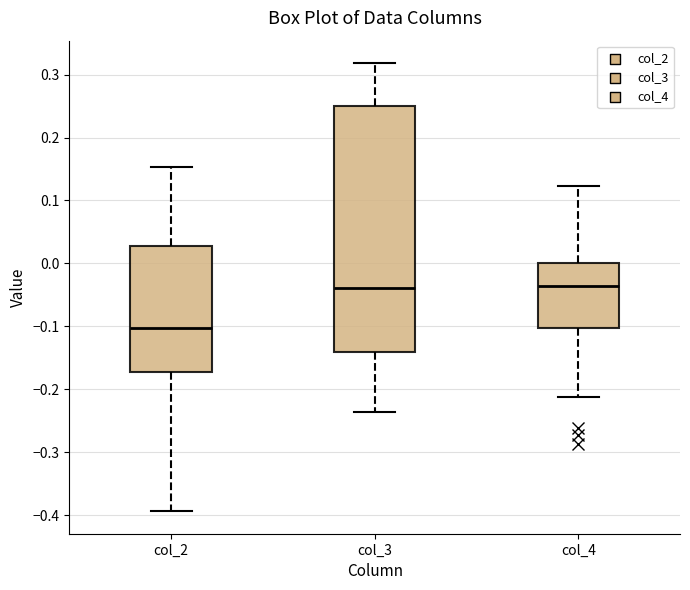

Reading left to right, read every box against the y-axis: the position of its median line, the range the box covers, and the ends of its whiskers. The values are not printed on the chart, so give them approximately, as read against the axis.

col_2: median -0.10, box -0.17 to 0.03, whiskers -0.39 to 0.15
col_3: median -0.04, box -0.14 to 0.25, whiskers -0.24 to 0.32
col_4: median -0.04, box -0.10 to 0.00, whiskers -0.21 to 0.12